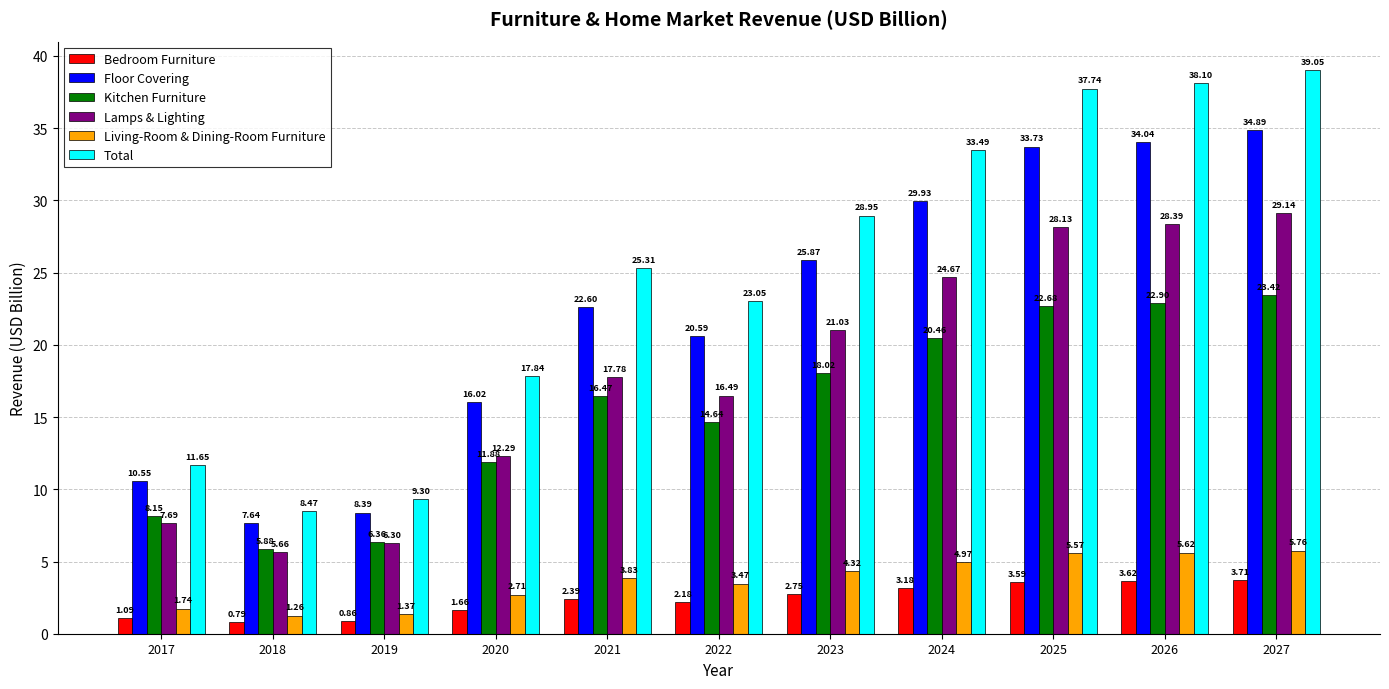

Are the bars grouped side by side (vs. stacked)?

Yes